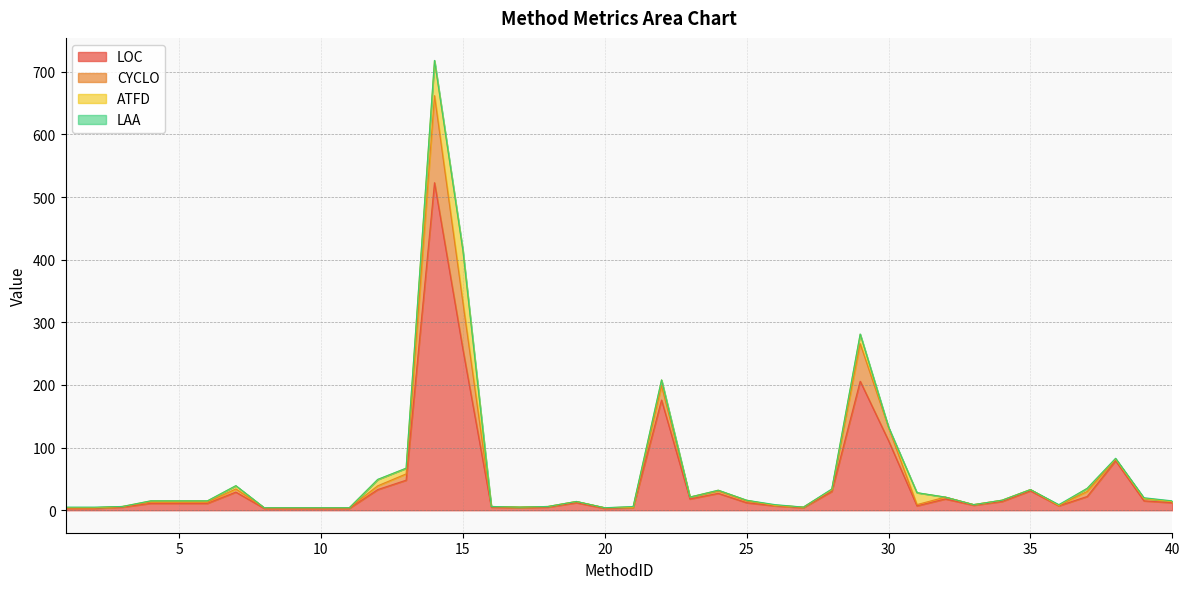

True or false: LOC and CYCLO intersect in this chart.

False